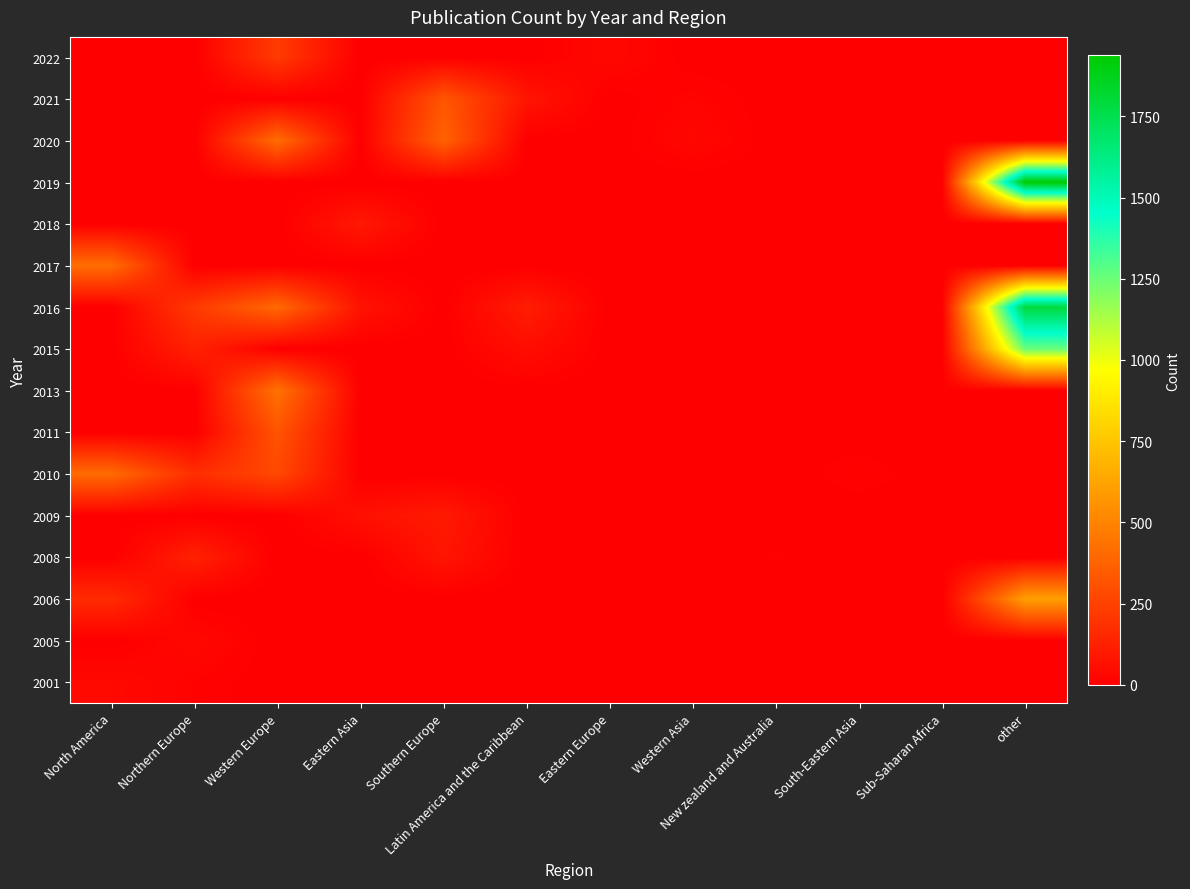

Reading right to left, what are all the values shown in this chart?

2001: other=0	Sub-Saharan Africa=0	South-Eastern Asia=0	New zealand and Australia=0	Western Asia=0	Eastern Europe=0	Latin America and the Caribbean=0	Southern Europe=0	Eastern Asia=0	Western Europe=0	Northern Europe=14	North America=38
2005: other=0	Sub-Saharan Africa=0	South-Eastern Asia=0	New zealand and Australia=0	Western Asia=0	Eastern Europe=0	Latin America and the Caribbean=0	Southern Europe=0	Eastern Asia=0	Western Europe=0	Northern Europe=34	North America=0
2006: other=608	Sub-Saharan Africa=0	South-Eastern Asia=0	New zealand and Australia=0	Western Asia=0	Eastern Europe=0	Latin America and the Caribbean=0	Southern Europe=0	Eastern Asia=0	Western Europe=0	Northern Europe=0	North America=168
2008: other=0	Sub-Saharan Africa=0	South-Eastern Asia=0	New zealand and Australia=9	Western Asia=0	Eastern Europe=0	Latin America and the Caribbean=0	Southern Europe=83	Eastern Asia=0	Western Europe=0	Northern Europe=131	North America=0
2009: other=0	Sub-Saharan Africa=0	South-Eastern Asia=0	New zealand and Australia=0	Western Asia=0	Eastern Europe=0	Latin America and the Caribbean=0	Southern Europe=102	Eastern Asia=67	Western Europe=0	Northern Europe=0	North America=0
2010: other=0	Sub-Saharan Africa=0	South-Eastern Asia=14	New zealand and Australia=0	Western Asia=0	Eastern Europe=0	Latin America and the Caribbean=0	Southern Europe=0	Eastern Asia=0	Western Europe=277	Northern Europe=177	North America=409
2011: other=0	Sub-Saharan Africa=0	South-Eastern Asia=0	New zealand and Australia=8	Western Asia=0	Eastern Europe=0	Latin America and the Caribbean=0	Southern Europe=0	Eastern Asia=0	Western Europe=322	Northern Europe=0	North America=0
2013: other=0	Sub-Saharan Africa=8	South-Eastern Asia=0	New zealand and Australia=6	Western Asia=0	Eastern Europe=0	Latin America and the Caribbean=0	Southern Europe=0	Eastern Asia=0	Western Europe=437	Northern Europe=0	North America=0
2015: other=1254	Sub-Saharan Africa=0	South-Eastern Asia=4	New zealand and Australia=4	Western Asia=0	Eastern Europe=0	Latin America and the Caribbean=58	Southern Europe=0	Eastern Asia=0	Western Europe=0	Northern Europe=131	North America=0
2016: other=1788	Sub-Saharan Africa=0	South-Eastern Asia=0	New zealand and Australia=0	Western Asia=0	Eastern Europe=0	Latin America and the Caribbean=113	Southern Europe=0	Eastern Asia=75	Western Europe=401	Northern Europe=222	North America=0
2017: other=0	Sub-Saharan Africa=0	South-Eastern Asia=0	New zealand and Australia=0	Western Asia=0	Eastern Europe=0	Latin America and the Caribbean=0	Southern Europe=0	Eastern Asia=0	Western Europe=0	Northern Europe=0	North America=417
2018: other=0	Sub-Saharan Africa=0	South-Eastern Asia=0	New zealand and Australia=0	Western Asia=0	Eastern Europe=0	Latin America and the Caribbean=0	Southern Europe=0	Eastern Asia=98	Western Europe=0	Northern Europe=0	North America=0
2019: other=1938	Sub-Saharan Africa=0	South-Eastern Asia=0	New zealand and Australia=0	Western Asia=0	Eastern Europe=0	Latin America and the Caribbean=0	Southern Europe=0	Eastern Asia=0	Western Europe=0	Northern Europe=0	North America=0
2020: other=0	Sub-Saharan Africa=0	South-Eastern Asia=0	New zealand and Australia=0	Western Asia=30	Eastern Europe=0	Latin America and the Caribbean=0	Southern Europe=379	Eastern Asia=0	Western Europe=415	Northern Europe=0	North America=0
2021: other=0	Sub-Saharan Africa=0	South-Eastern Asia=0	New zealand and Australia=0	Western Asia=19	Eastern Europe=0	Latin America and the Caribbean=84	Southern Europe=328	Eastern Asia=0	Western Europe=0	Northern Europe=0	North America=0
2022: other=0	Sub-Saharan Africa=0	South-Eastern Asia=0	New zealand and Australia=0	Western Asia=0	Eastern Europe=34	Latin America and the Caribbean=0	Southern Europe=0	Eastern Asia=0	Western Europe=226	Northern Europe=0	North America=0